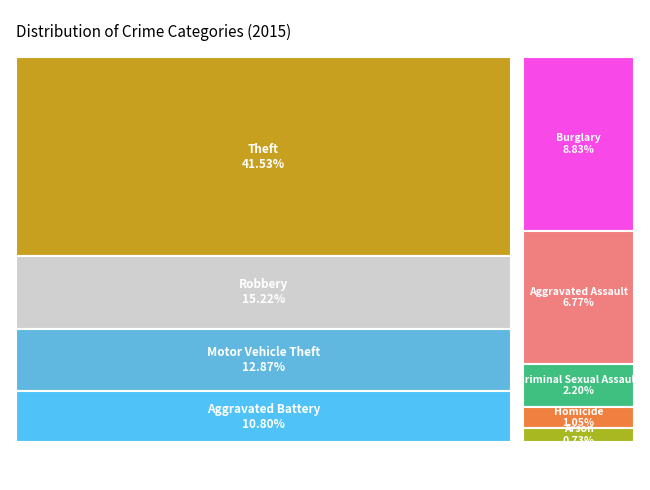

Which has a higher value, Burglary or Criminal Sexual Assault?

Burglary